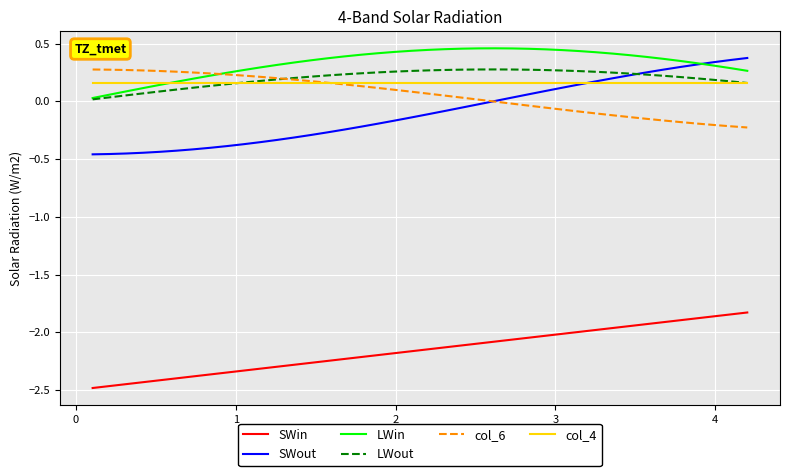

Which series has the widest spread of values?

SWout